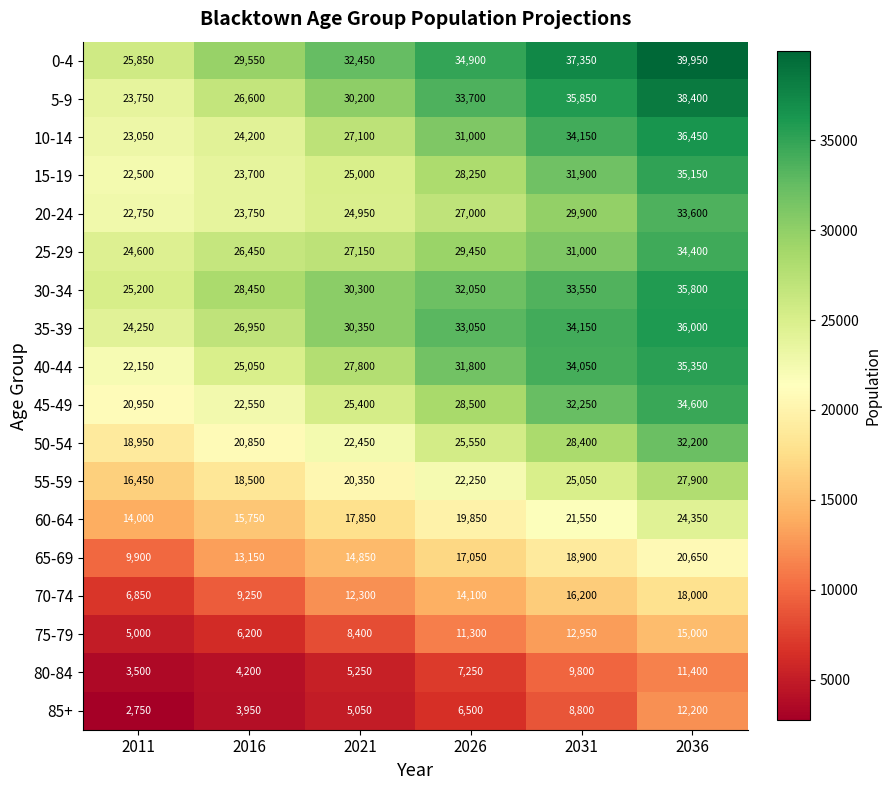

Is it true that 85+ equals 6500 at 2026?

True